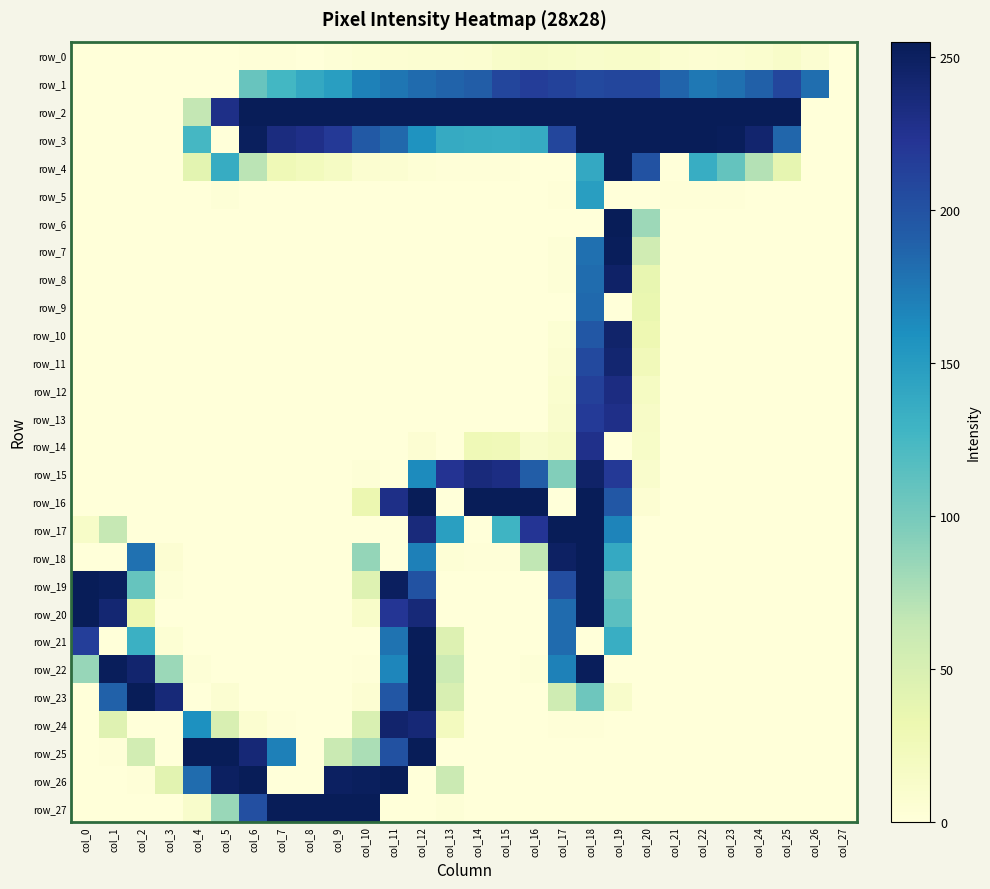

True or false: row_20 has a value of 79 at col_5.

False